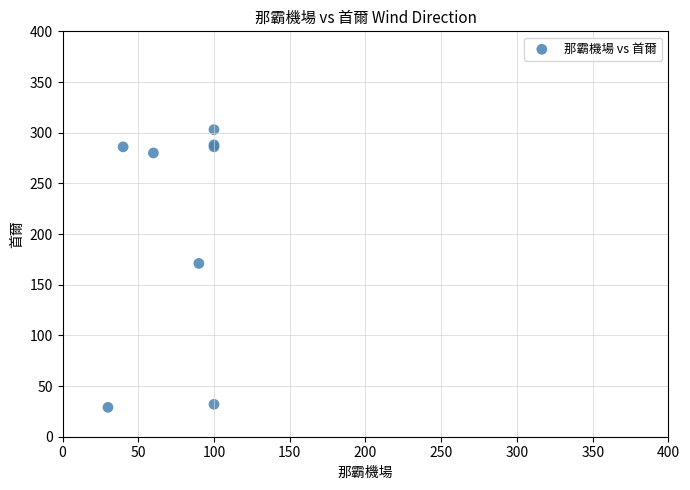

What Y value in the scatter plot is closest to 166?

171